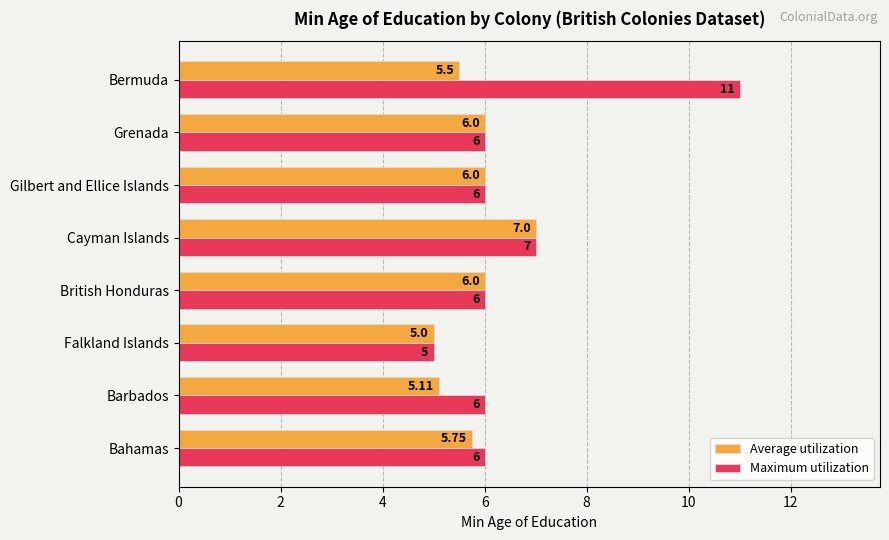

At which category is the sum across all series the highest?

Bermuda